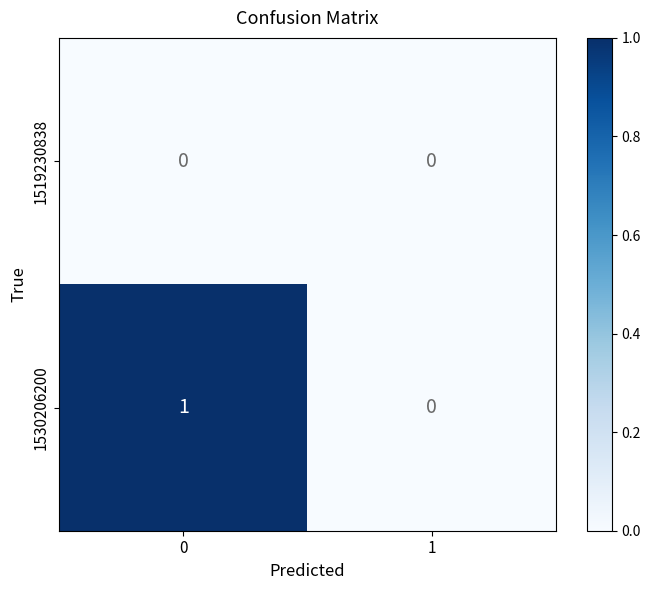

Reading left to right, transcribe all the data shown in this chart.

1519230838: 0	0
1530206200: 1	0